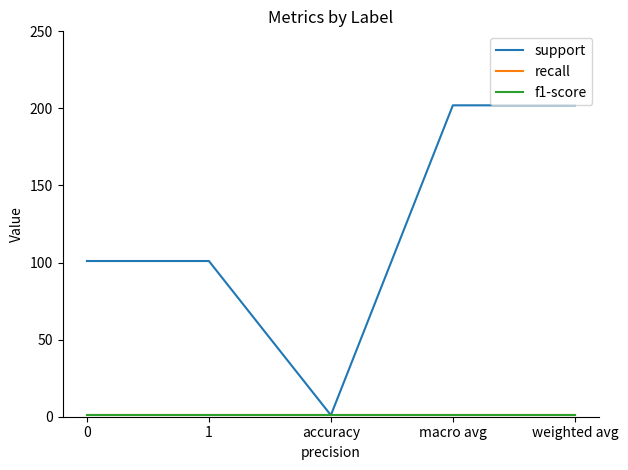

What is the sum of all f1-score values?

5